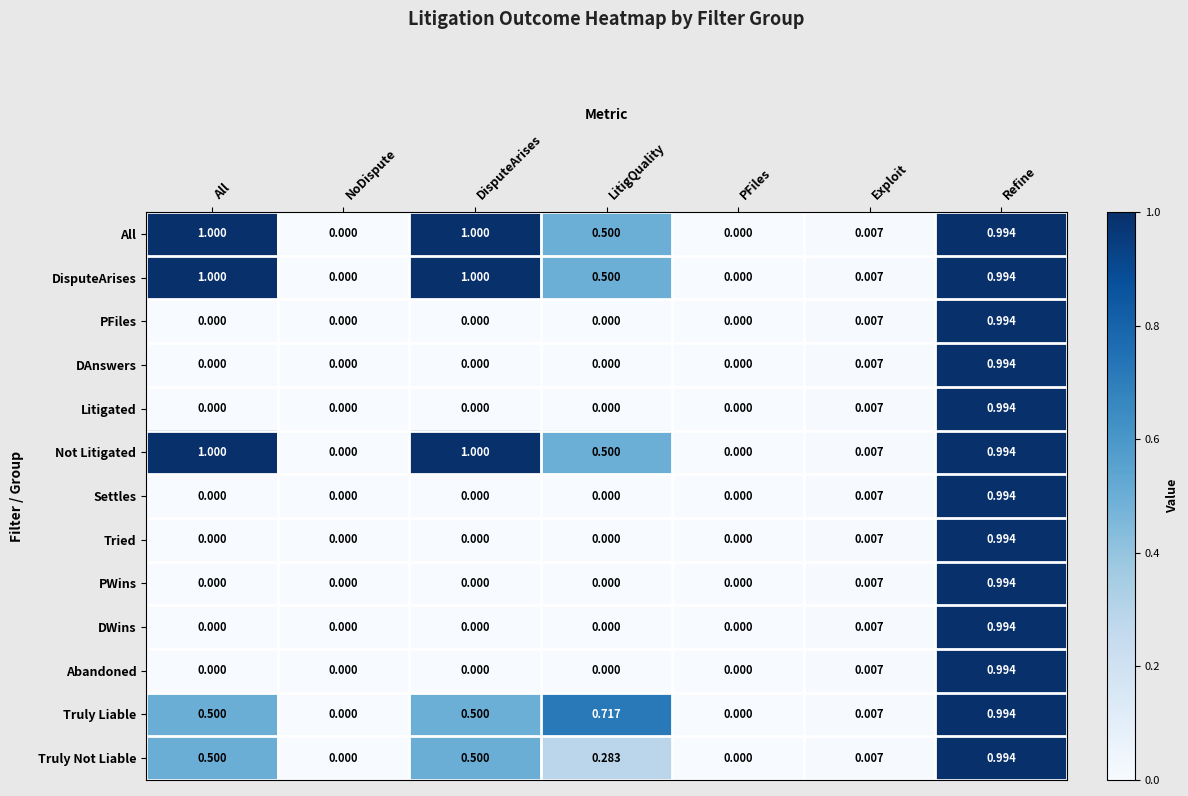

At which label does Truly Liable reach its peak?

Refine